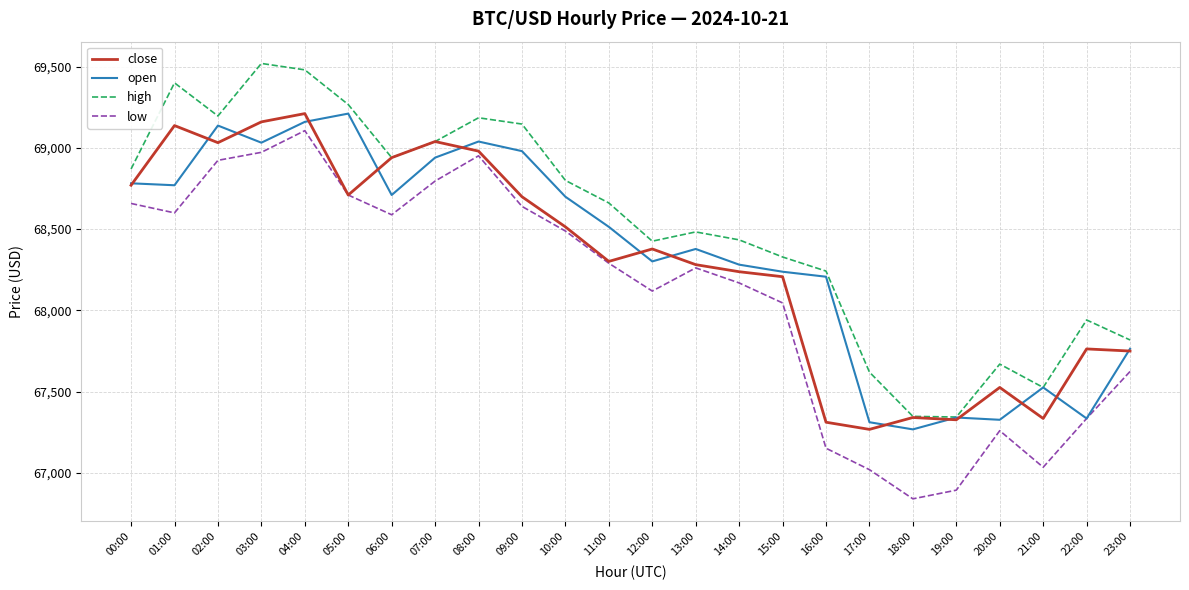

At which category does the chart reach its peak across all series?

03:00